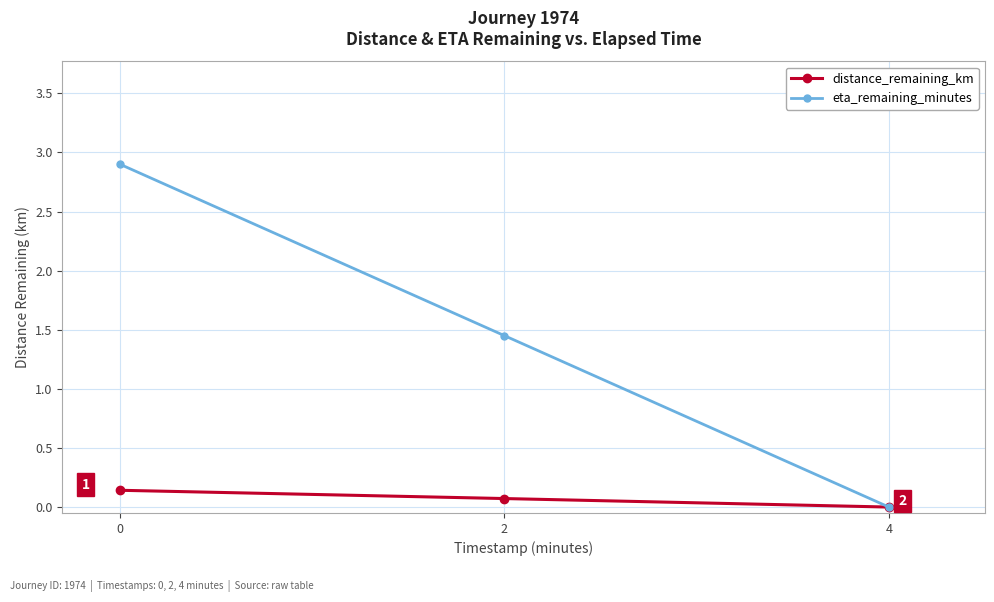

True or false: distance_remaining_km has a value of 0.0 at 4.

True